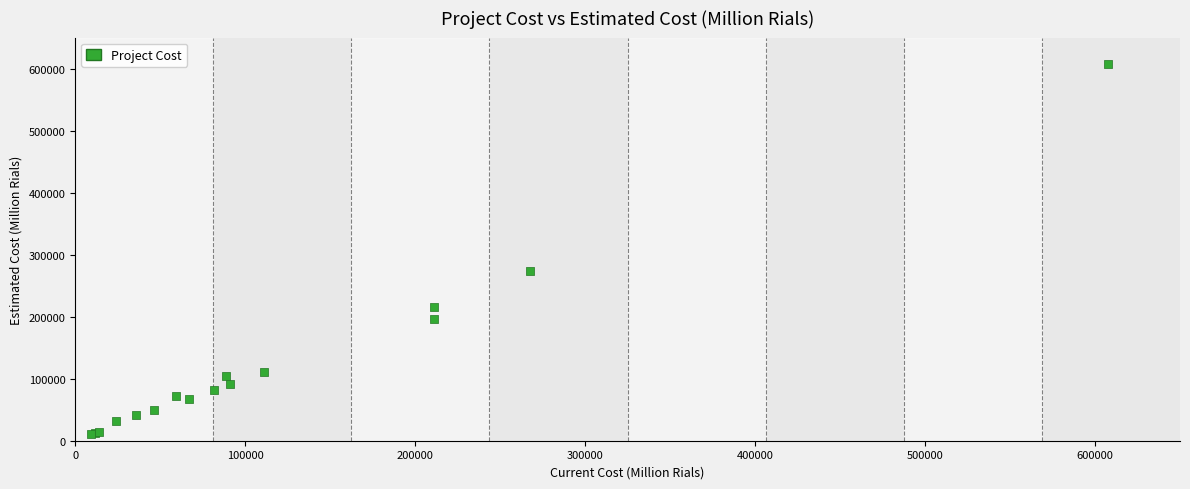

What Y value in the scatter plot is closest to 309465?

274342